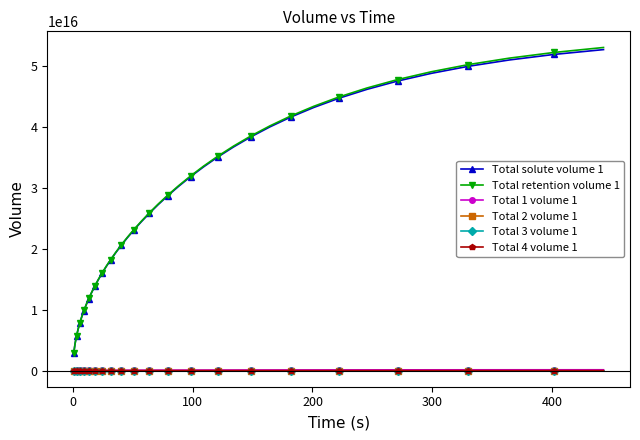

How many series are shown in this chart?

6